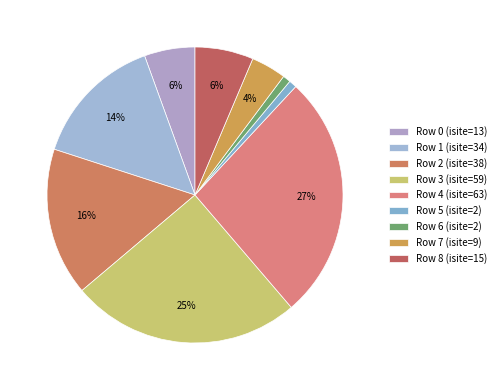

How many slices are in this pie chart?

9